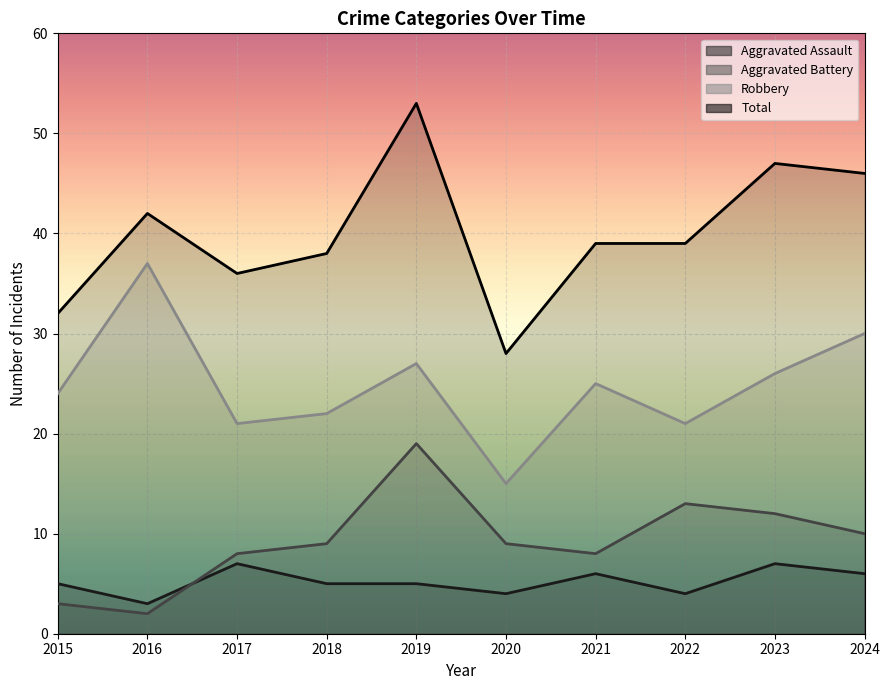

List the labels in order of value, smallest first.

2016, 2020, 2022, 2015, 2018, 2019, 2021, 2024, 2017, 2023